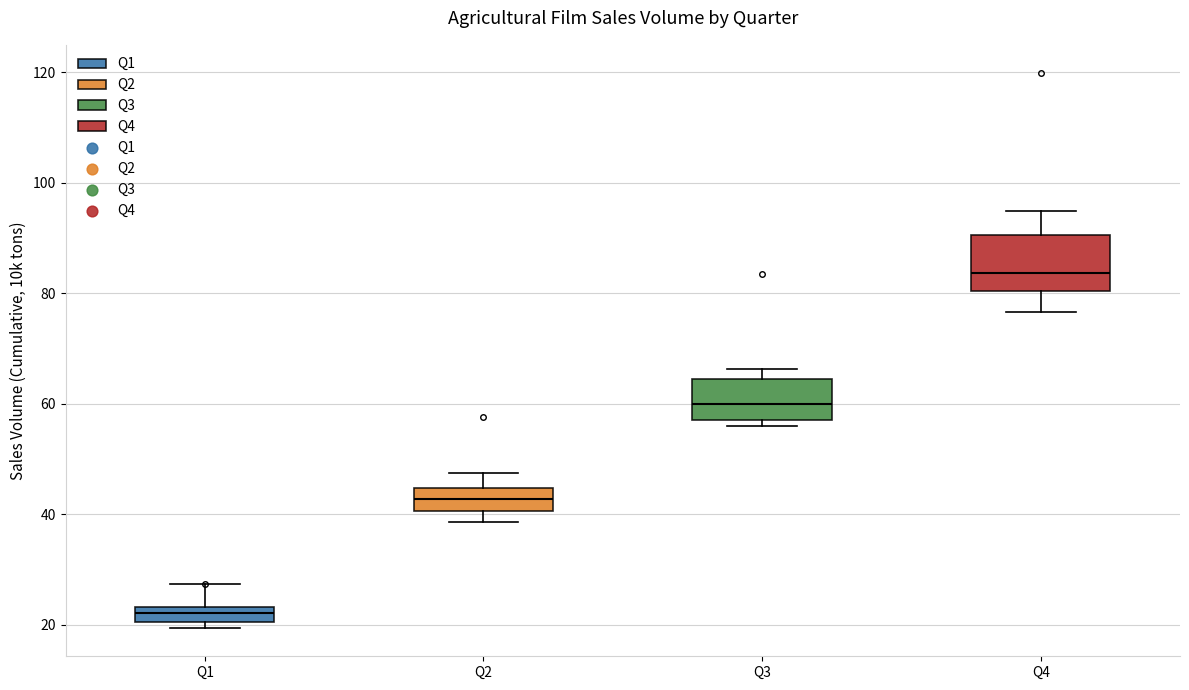

Where is the upper edge of the box for Q1 on the y-axis? The values are not printed on the chart, so give them approximately, as read against the axis.

24